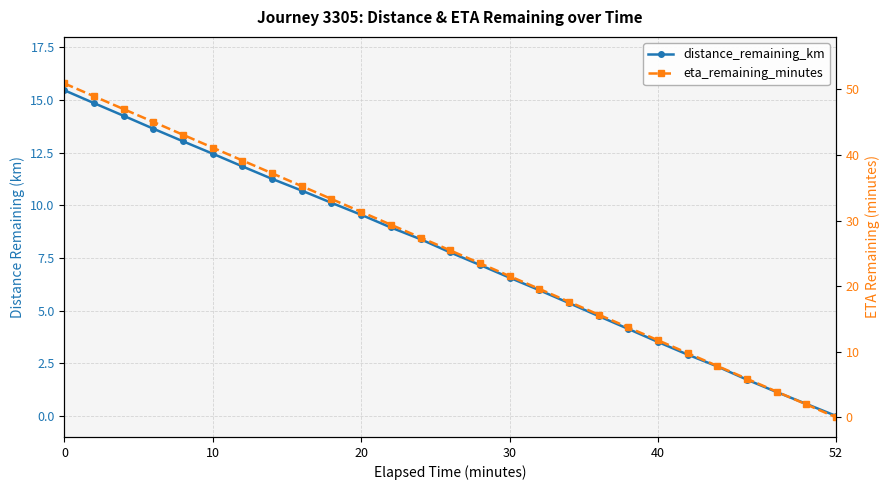

Which series has the largest total across all categories?

eta_remaining_minutes